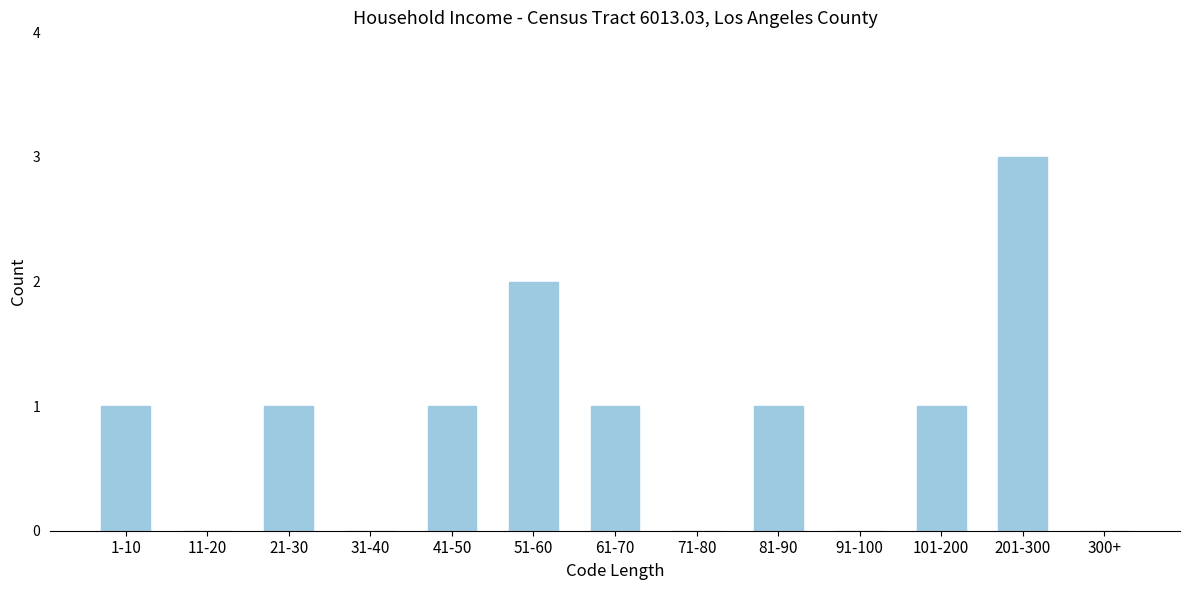

Reading left to right, extract all data points from this chart.

1-10=1	11-20=0	21-30=1	31-40=0	41-50=1	51-60=2	61-70=1	71-80=0	81-90=1	91-100=0	101-200=1	201-300=3	300+=0